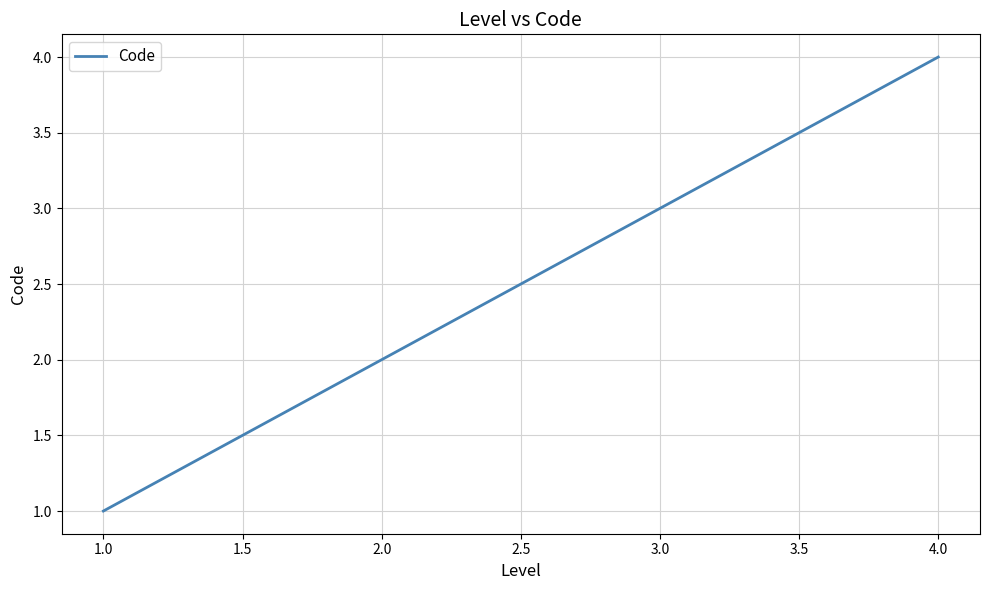

Is it true that the value at 2.0 is 3?

False